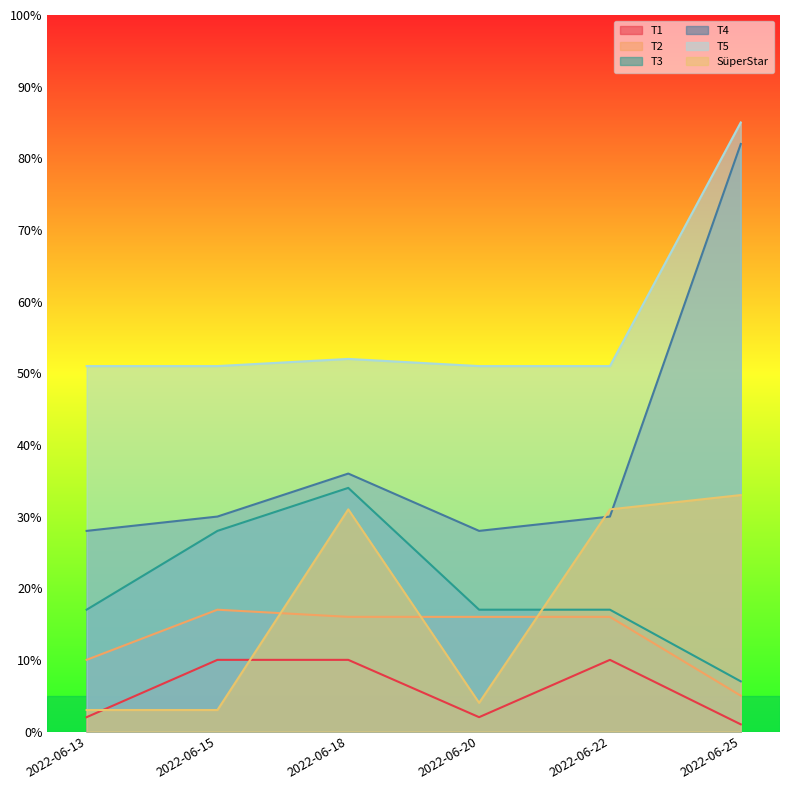

What is the difference between the maximum and minimum values in the T4 series?

54